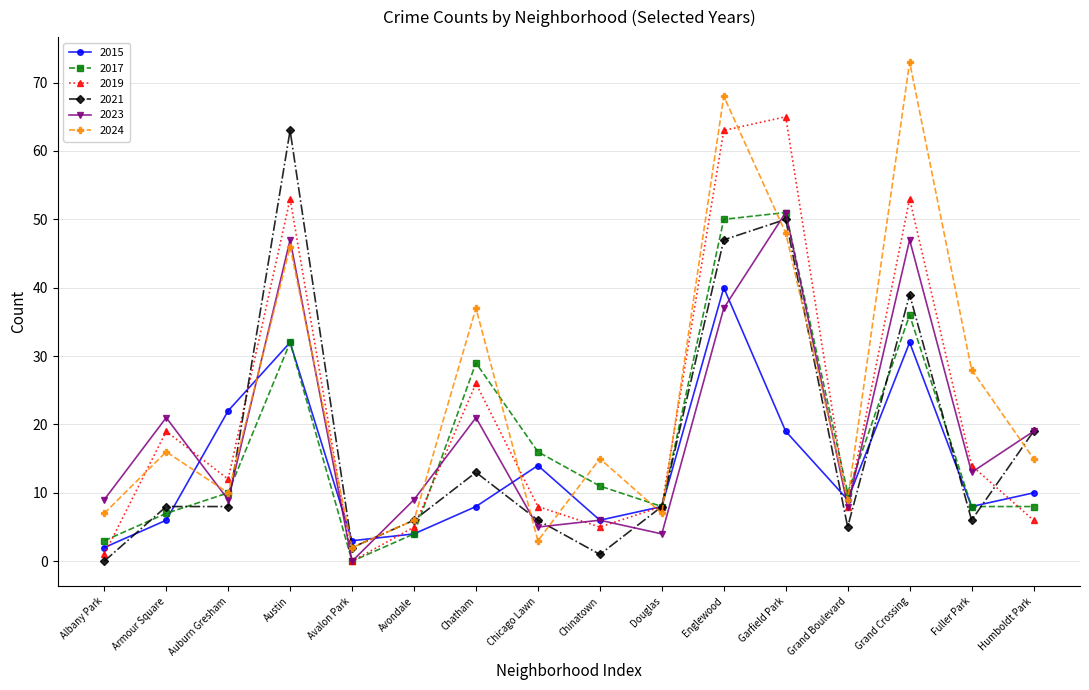

What is the difference between the maximum and minimum values in the 2021 series?

63